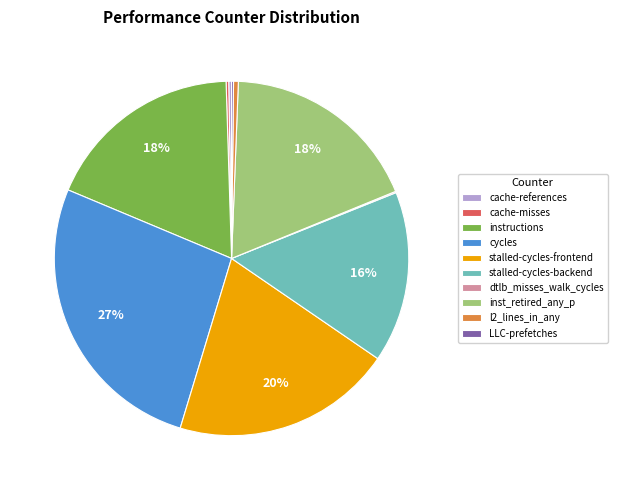

To the nearest percent, what is the average slice percentage?

10%